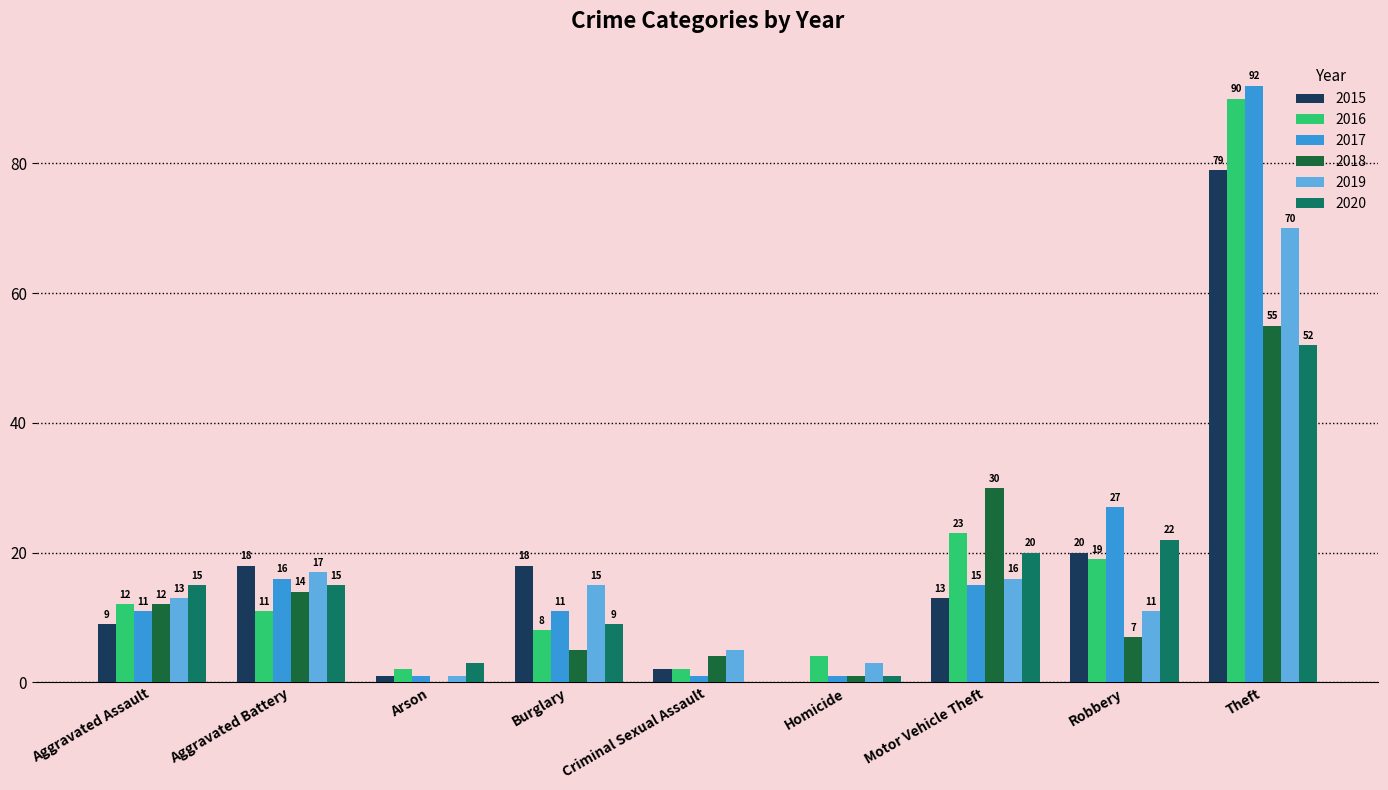

The value of 2018 at Criminal Sexual Assault is 4. True or false?

True